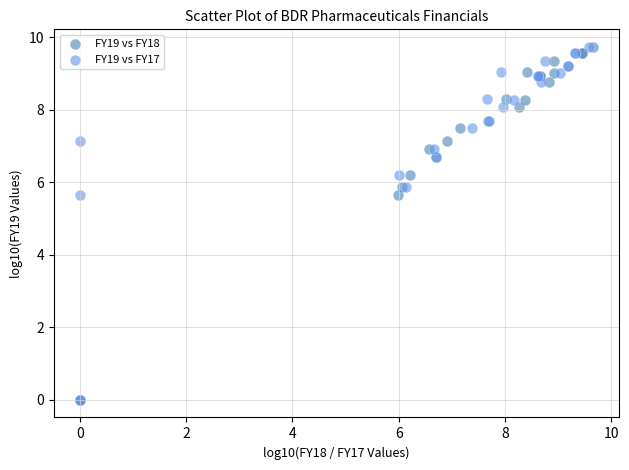

What are all the series names shown in the legend?

FY19 vs FY18, FY19 vs FY17